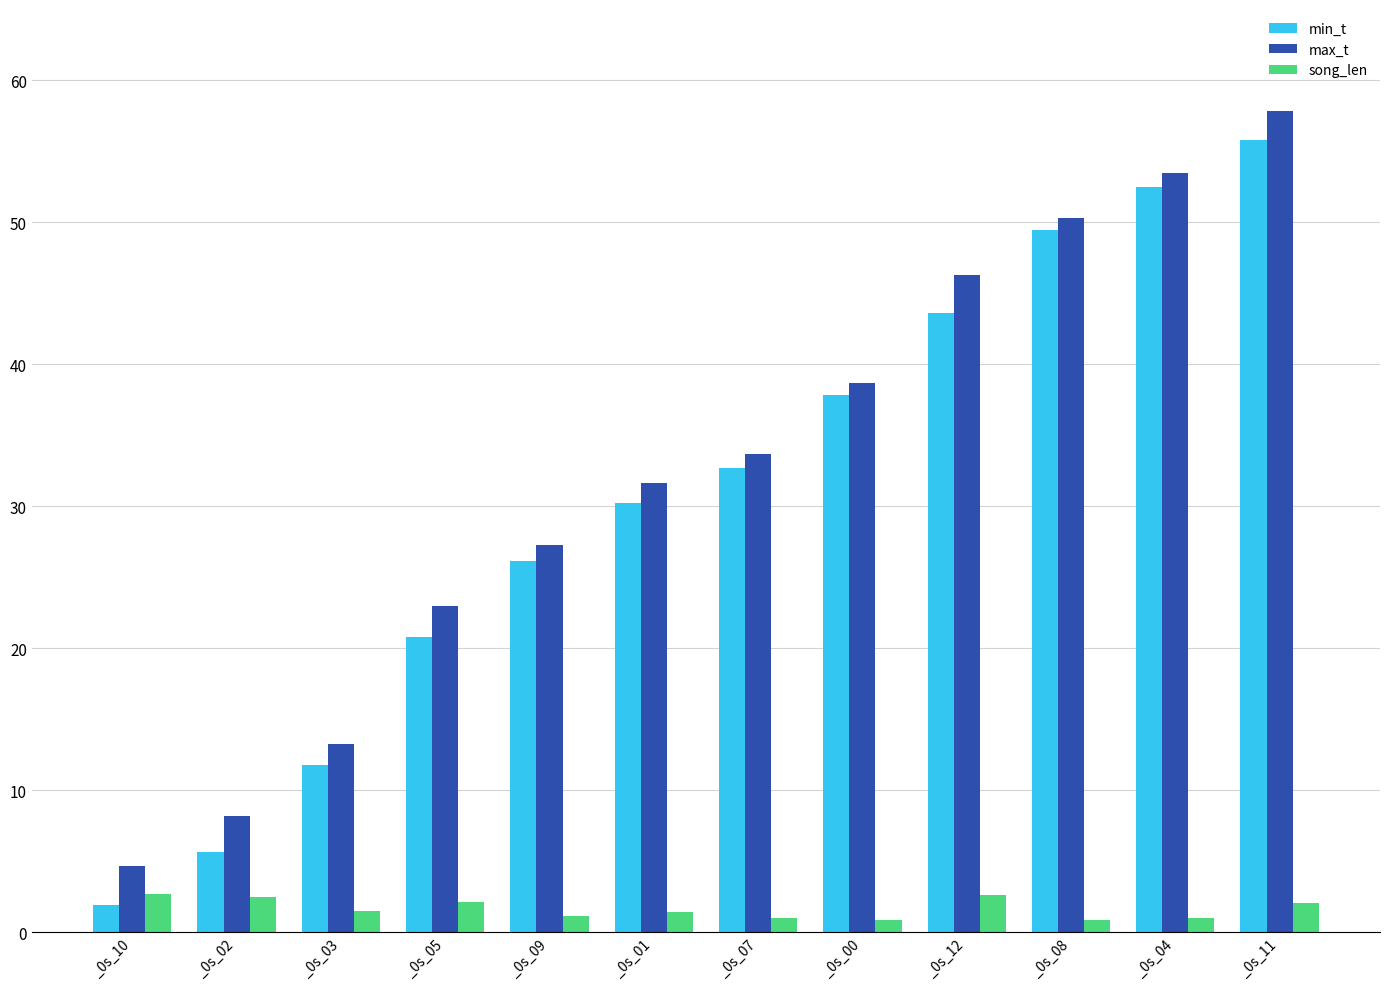

How many values in the min_t series exceed 32?

6